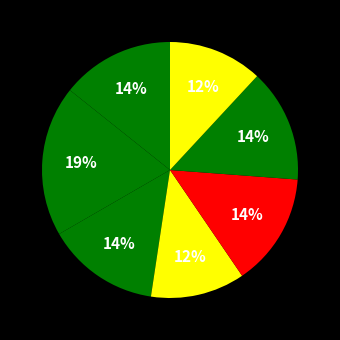

Count the number of slices in the pie.

7